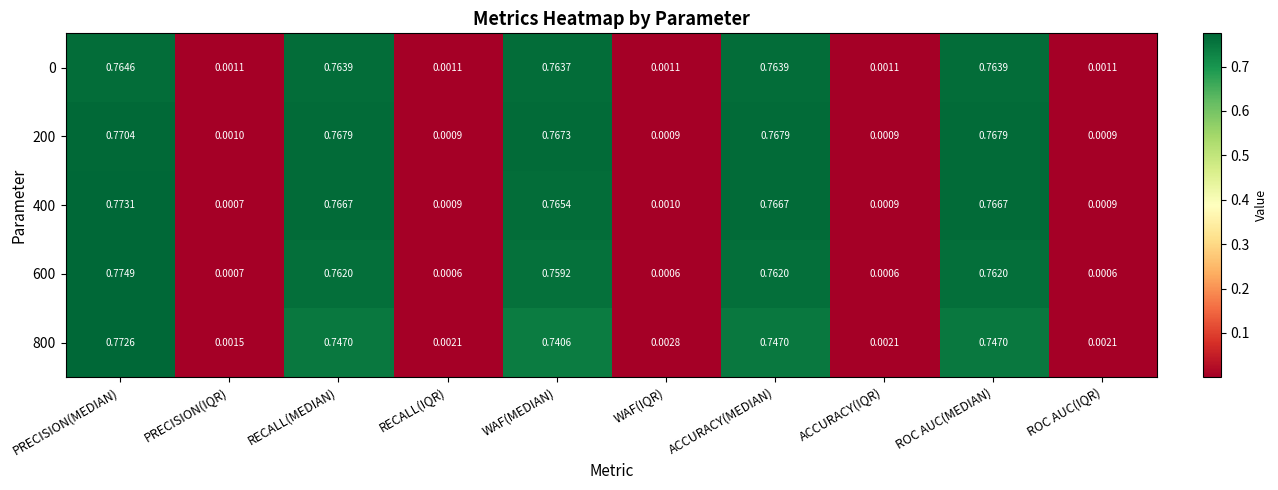

At which category is the sum across all series the highest?

PRECISION(MEDIAN)